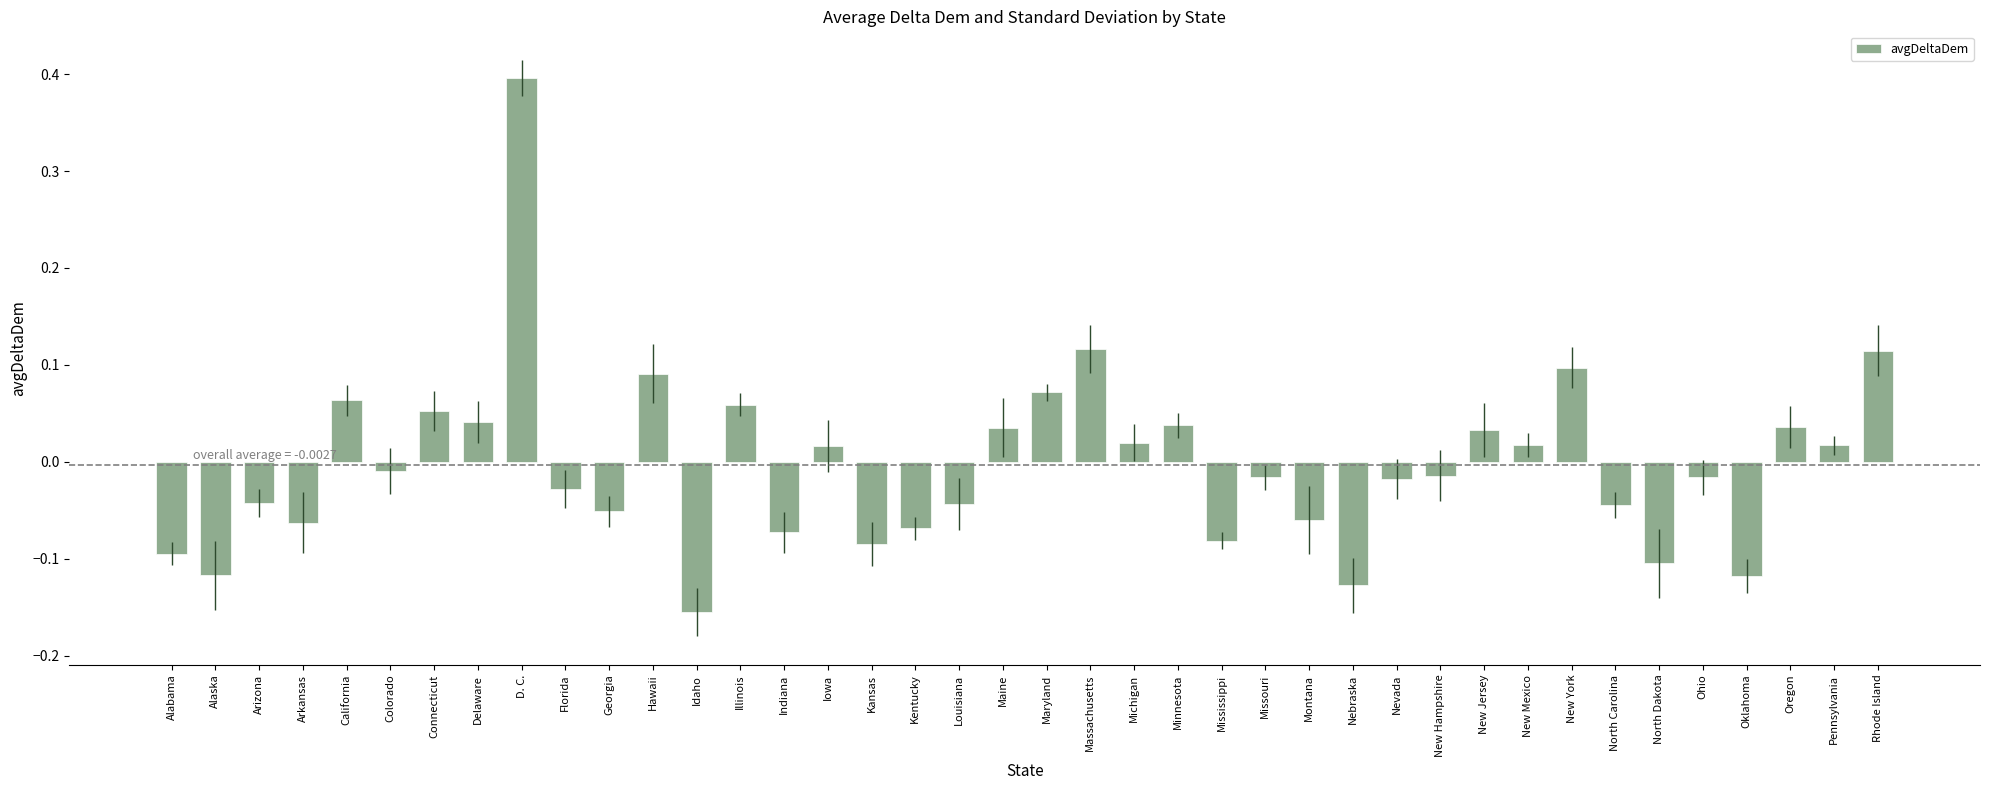

What is the difference between the values at Alabama and Massachusetts?

0.2